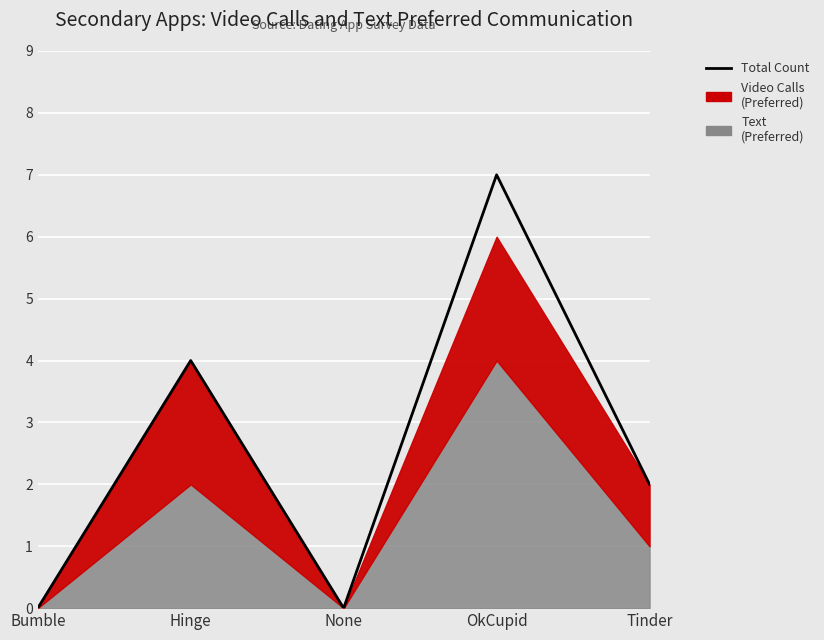

What is the label of the 4th point from the right?

Hinge